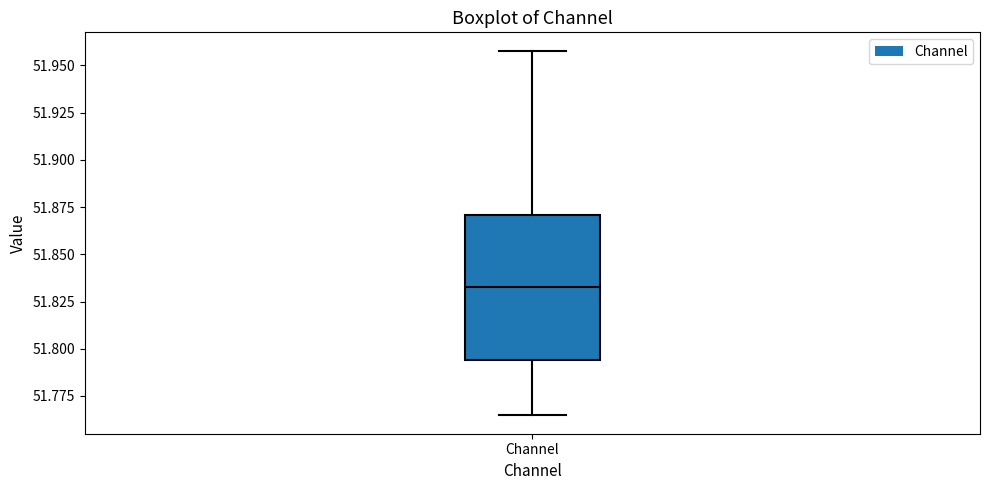

Transcribe this box plot: give where the median line is, the range the box spans, and where the two whiskers end, as read against the y-axis. The values are not printed on the chart, so give them approximately, as read against the axis.

median 51.835, box 51.795 to 51.870, whiskers 51.765 to 51.960